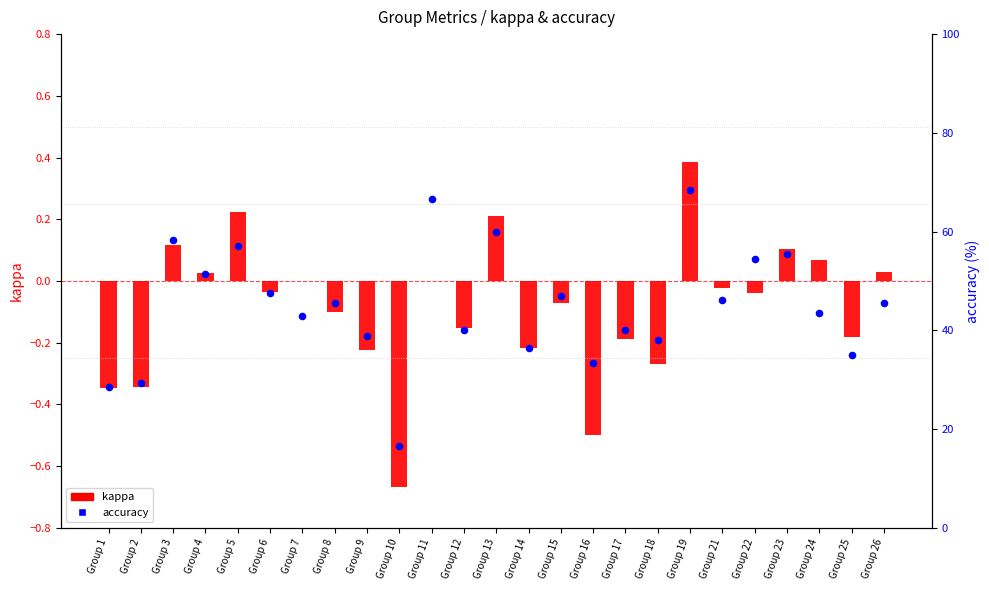

Which series contains the highest Y value?

accuracy (%)